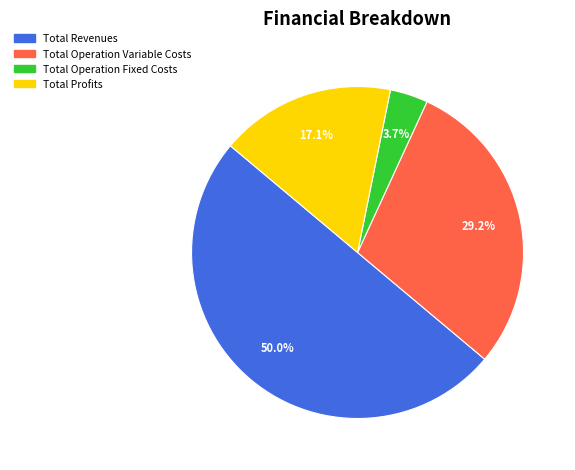

How many segments does this pie chart have?

4